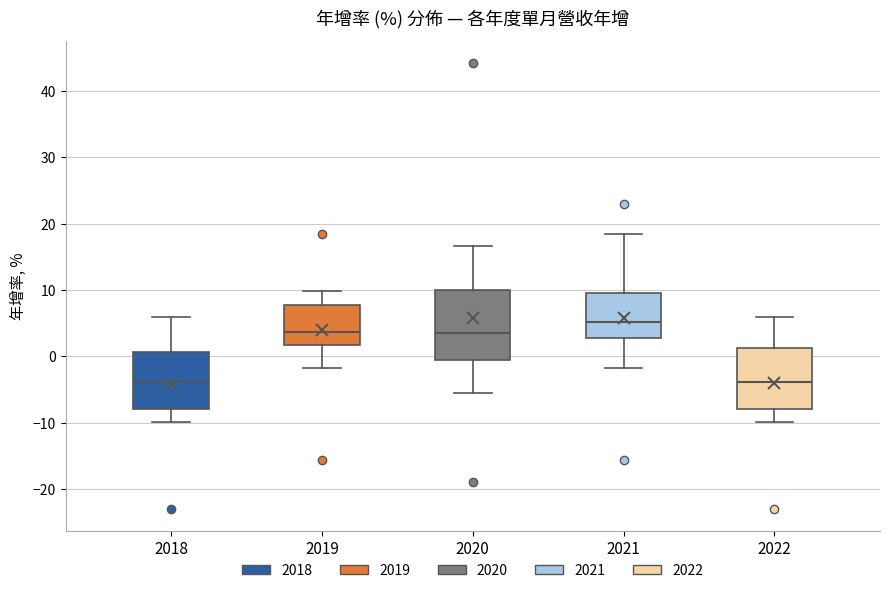

Reading left to right, transcribe this box plot: for each box, give where its median line is, the range the box spans, and where its two whiskers end, as read against the y-axis. The values are not printed on the chart, so give them approximately, as read against the axis.

2018: median -4, box -8 to 1, whiskers -10 to 6
2019: median 4, box 2 to 8, whiskers -2 to 10
2020: median 4, box -1 to 10, whiskers -5 to 17
2021: median 5, box 3 to 10, whiskers -2 to 19
2022: median -4, box -8 to 1, whiskers -10 to 6